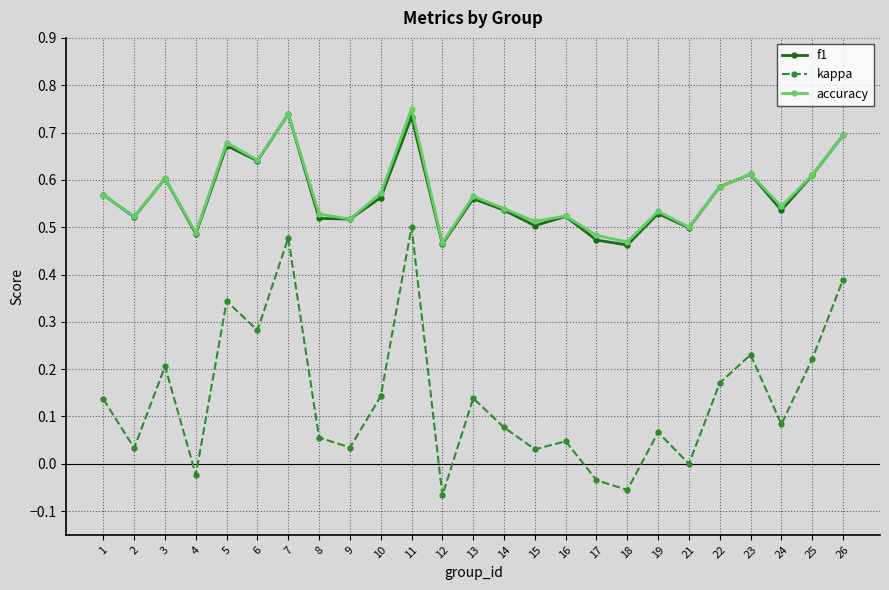

The value of accuracy at 16 is 0.5. True or false?

True